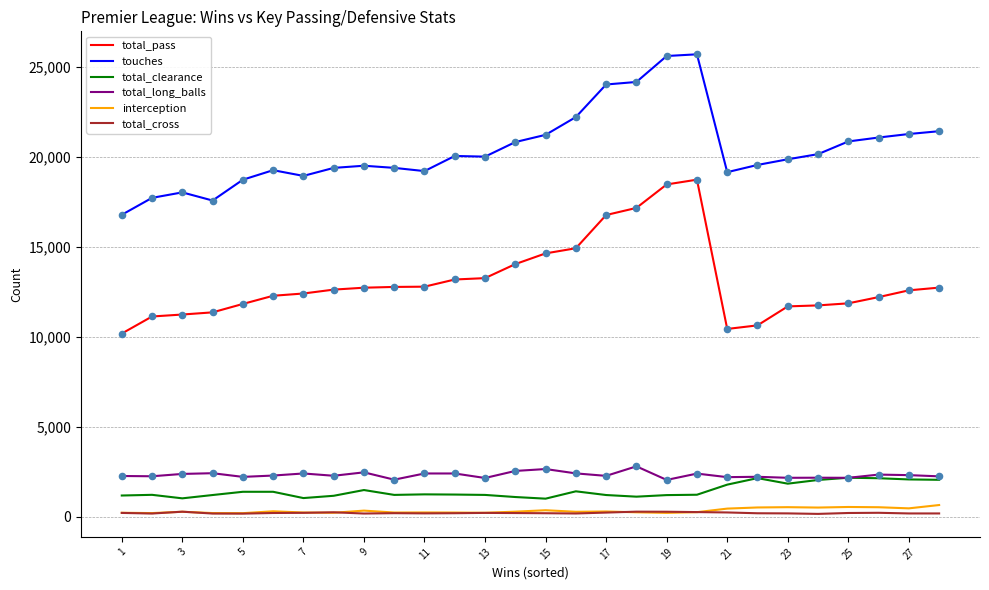

True or false: interception and touches cross at least once.

False